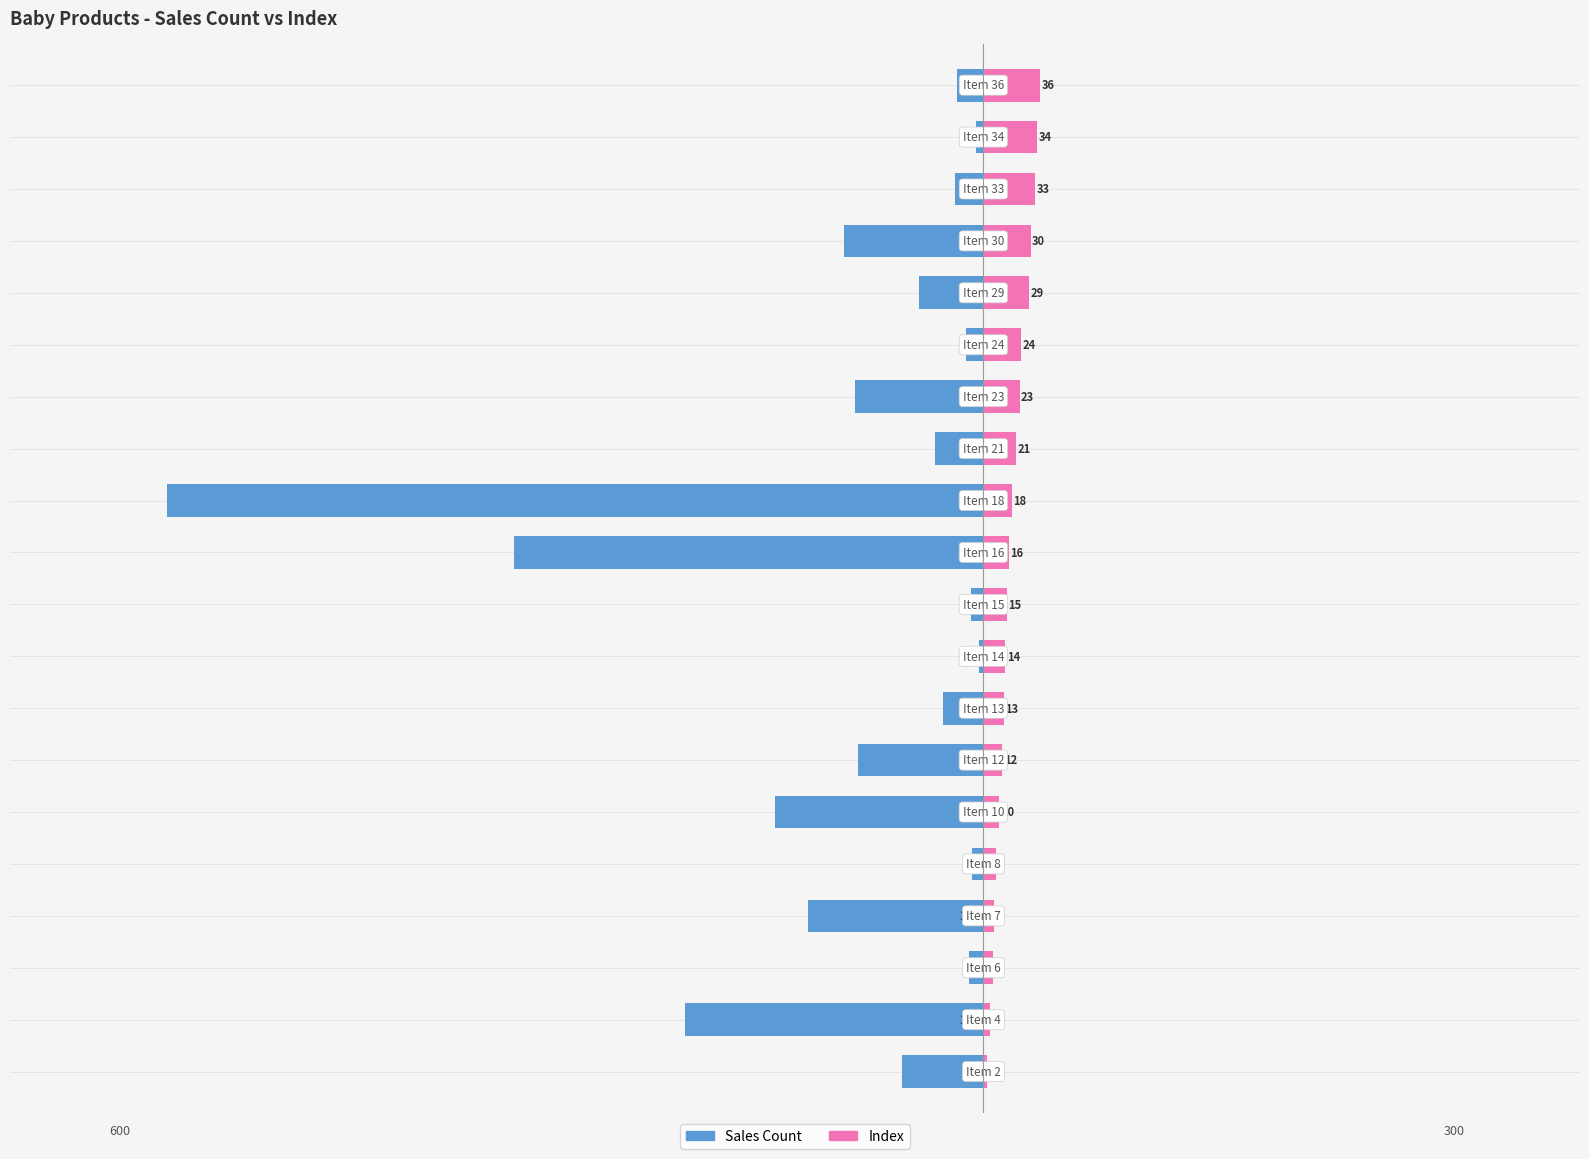

How many groups of bars are there?

20